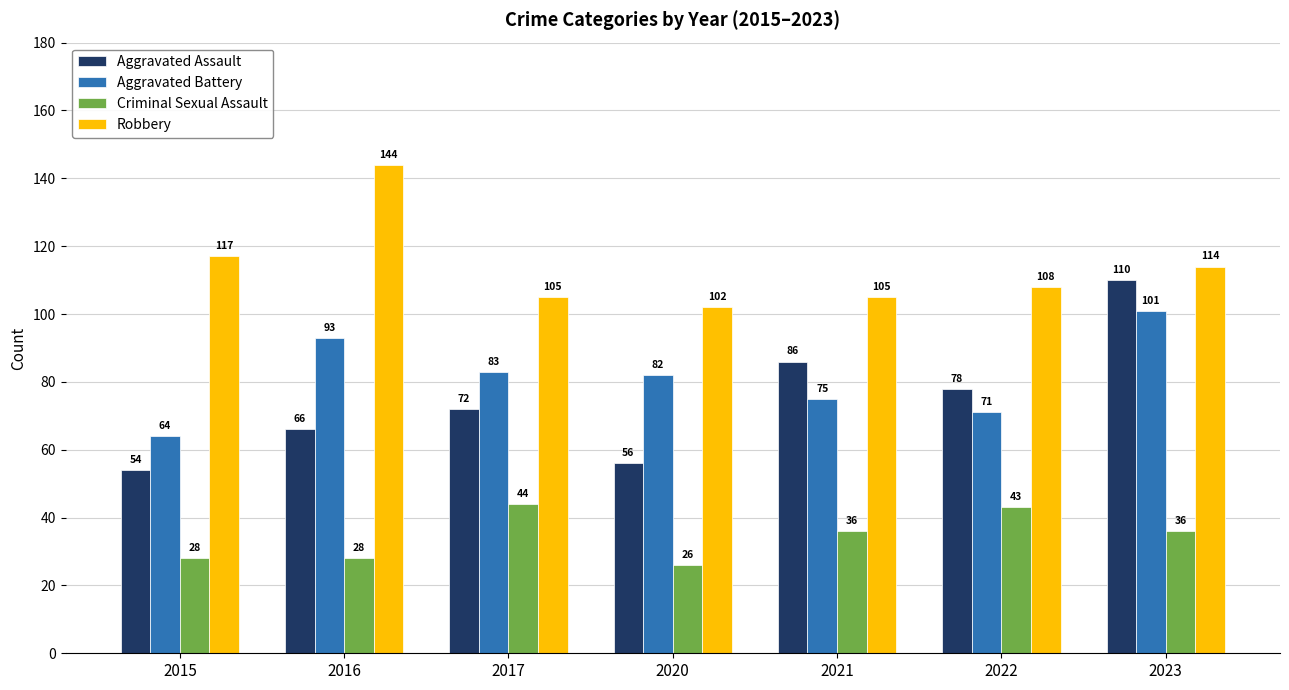

Which category has the highest value across all series?

2016